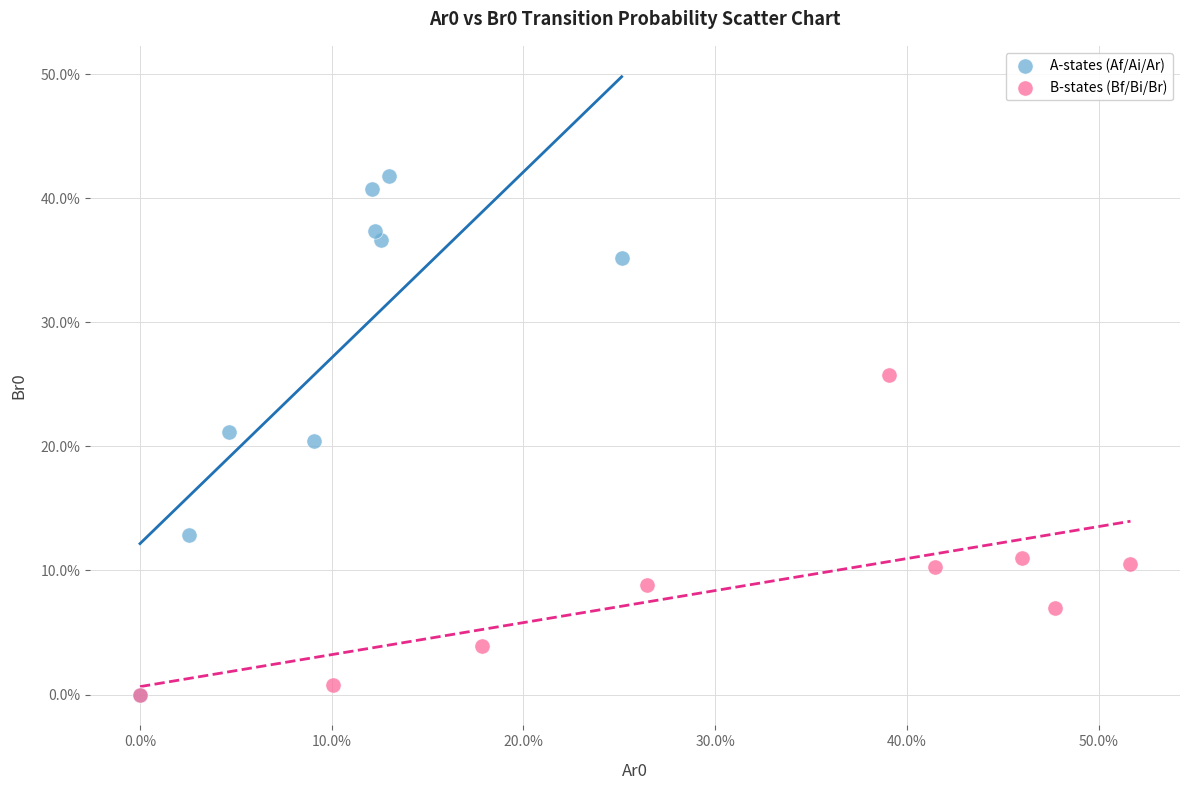

What are all the series names shown in the legend?

A-states (Af/Ai/Ar), B-states (Bf/Bi/Br)